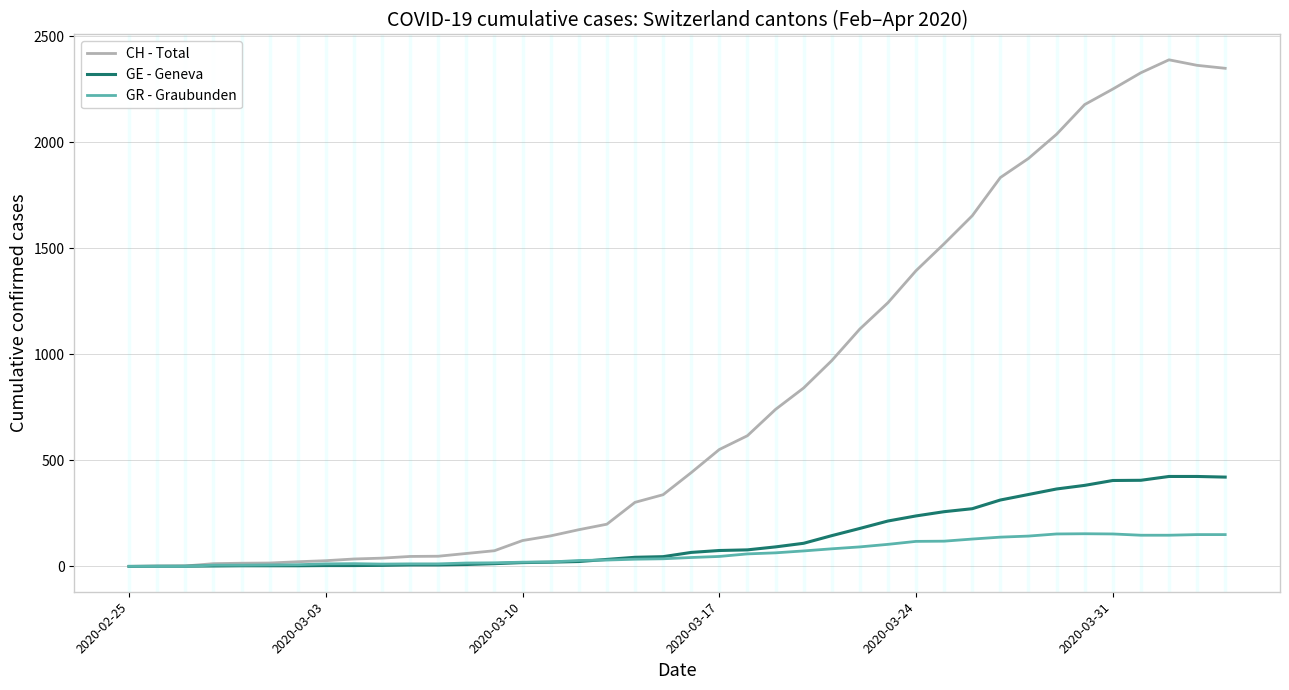

List the series in order of their peak value, lowest first.

GR - Graubunden, GE - Geneva, CH - Total